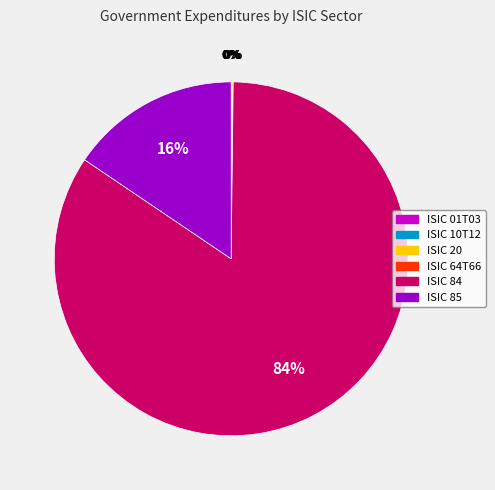

Which slice represents more than half of the pie?

ISIC 84